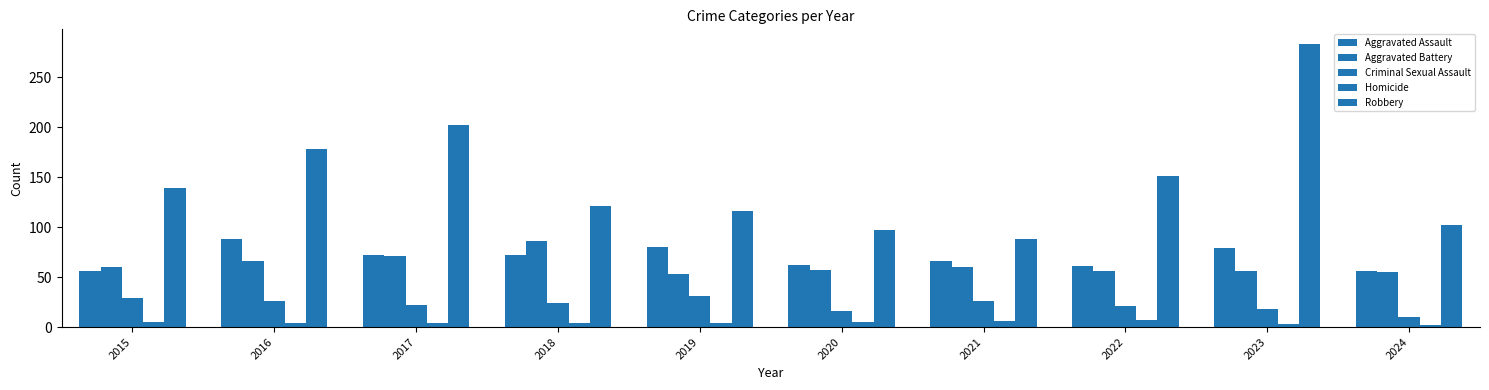

What is the approximate value of Homicide at 2017?

4